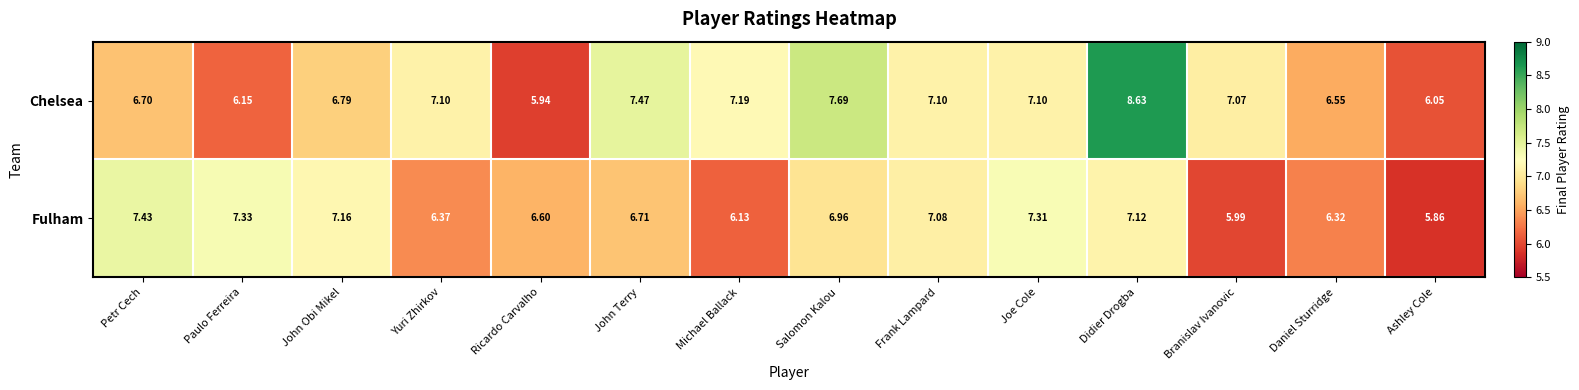

Which series has the largest range (max minus min)?

Chelsea